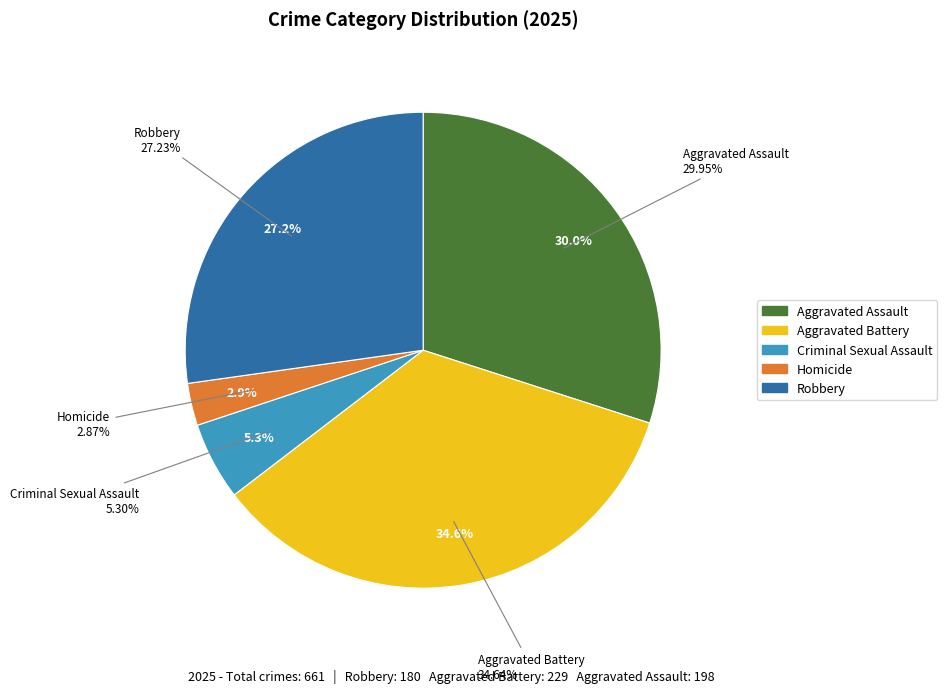

True or false: Aggravated Battery accounts for 22% of the total.

False